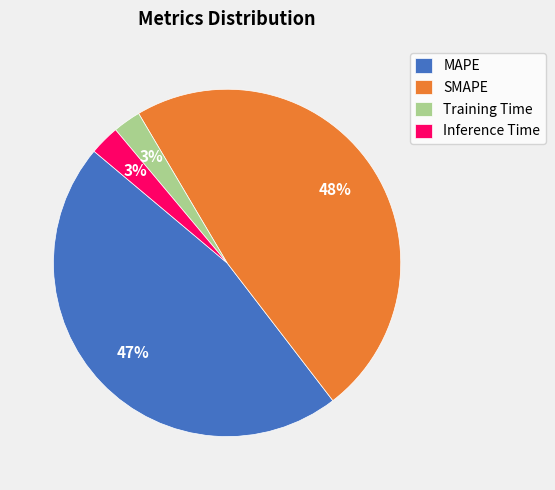

Which has a higher value, Inference Time or MAPE?

MAPE